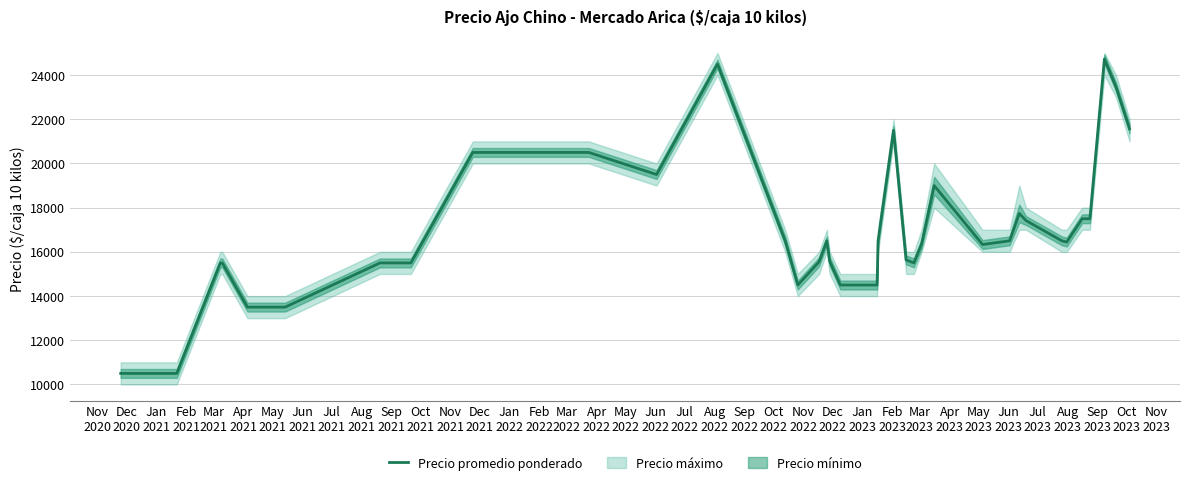

What is the highest value of the Precio promedio ponderado series?

24727